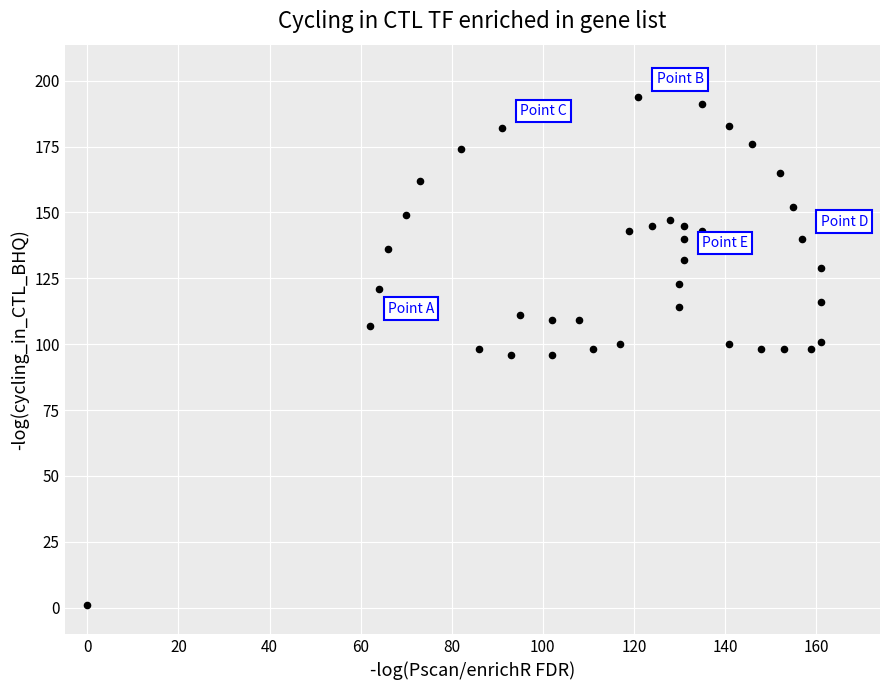

What is the range of X values (max minus min)?

161